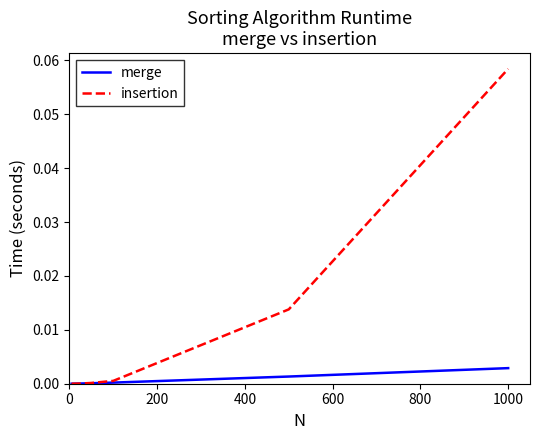

Which series has the widest spread of values?

insertion